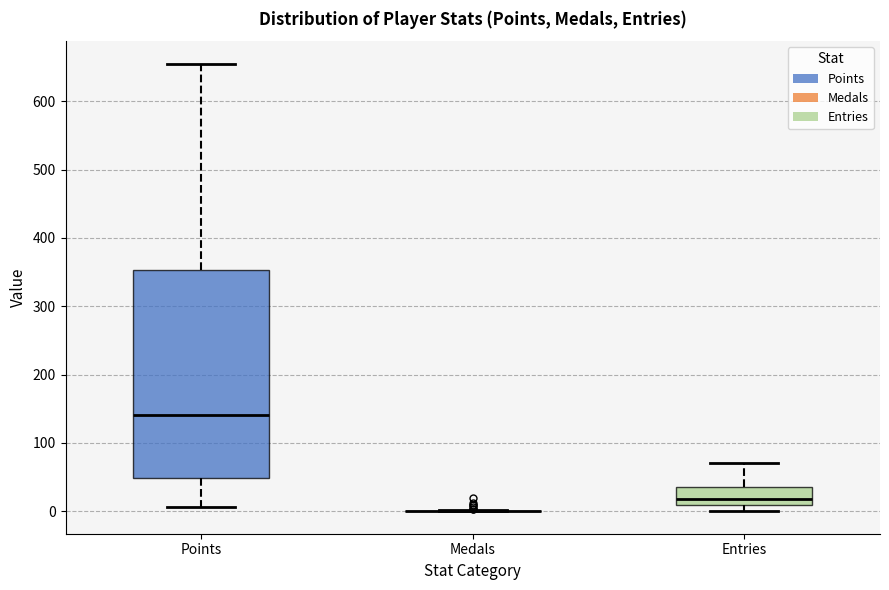

Comparing the boxes themselves (not the whiskers), which one is the tallest?

Points